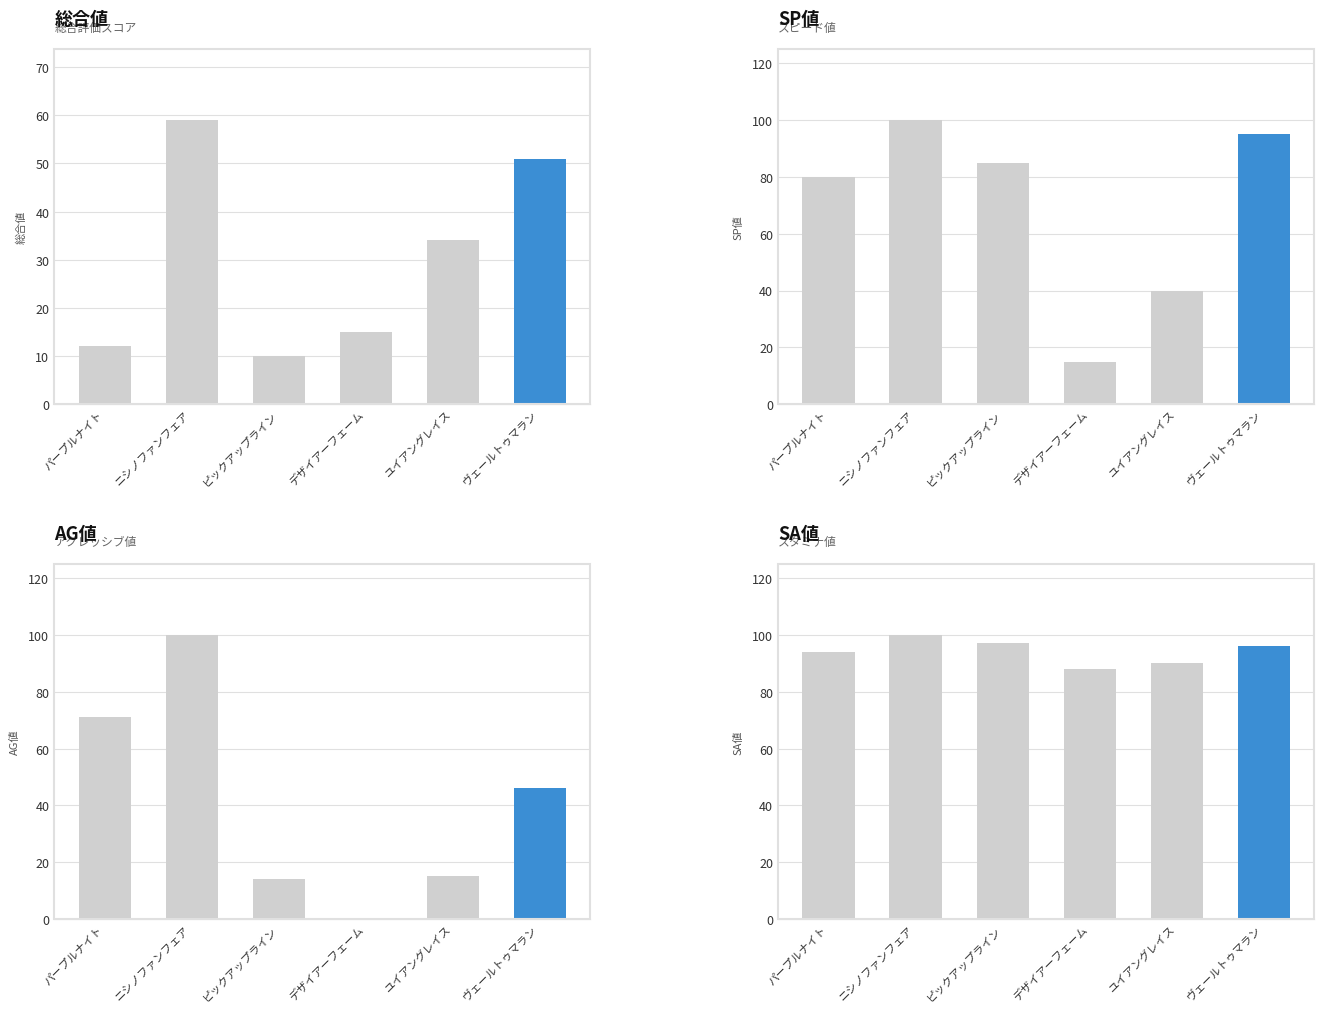

The value of 総合値 at パープルナイト is 3. True or false?

False